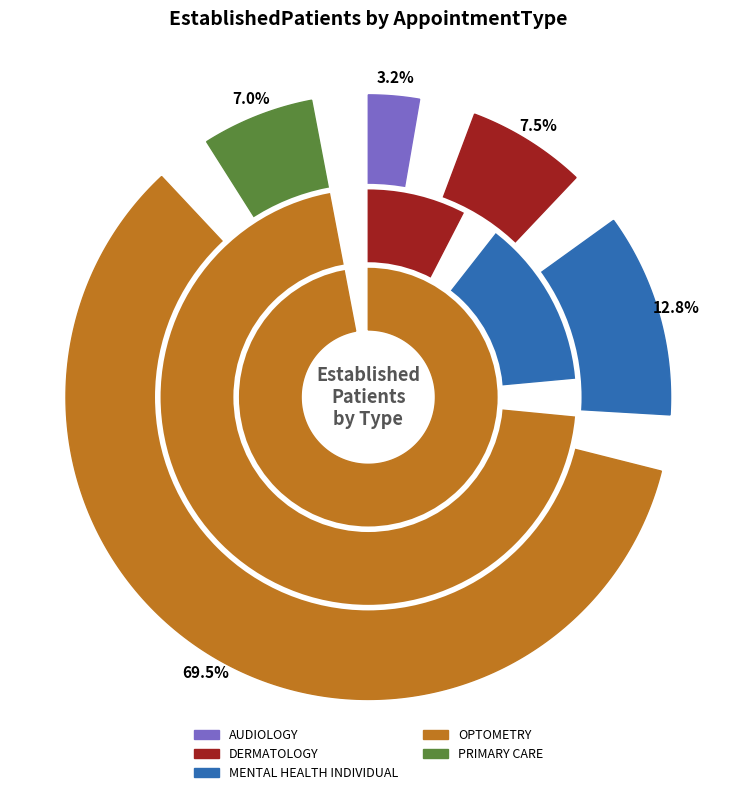

Rank the categories by value from lowest to highest.

AUDIOLOGY, PRIMARY CARE, DERMATOLOGY, MENTAL HEALTH INDIVIDUAL, OPTOMETRY